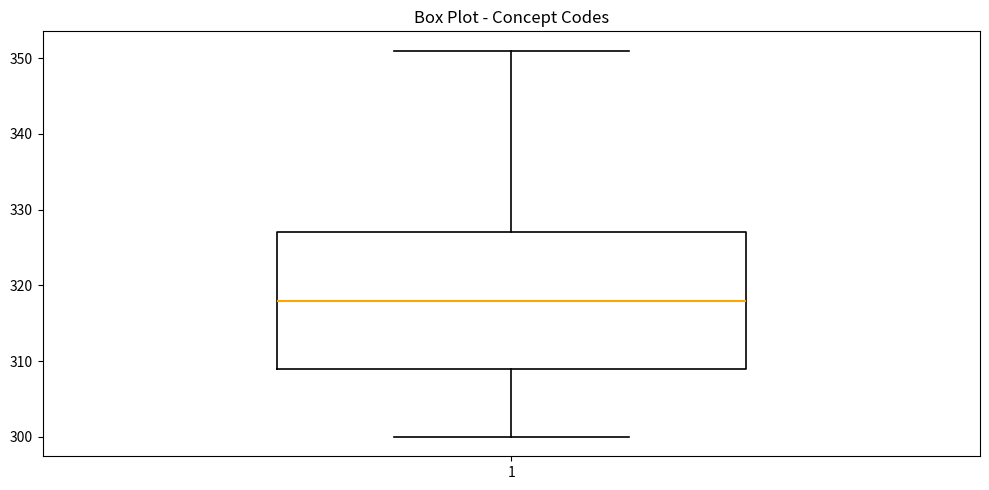

Transcribe this box plot: give where the median line is, the range the box spans, and where the two whiskers end, as read against the y-axis. The values are not printed on the chart, so give them approximately, as read against the axis.

median 318, box 309 to 327, whiskers 300 to 351